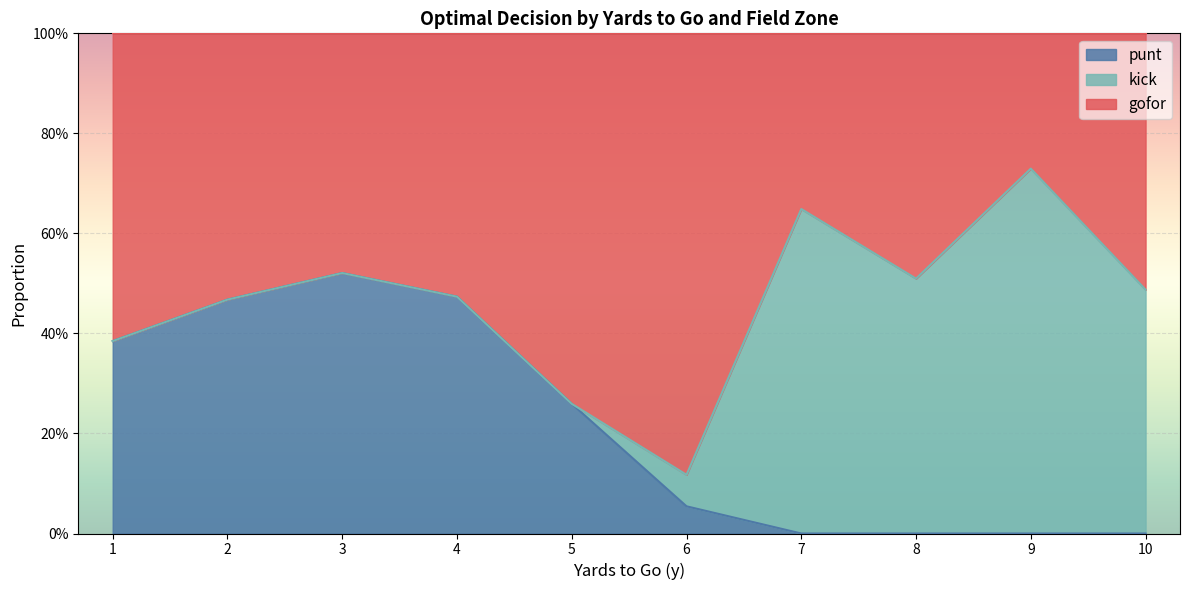

Does the chart display data point markers on the line(s)?

No